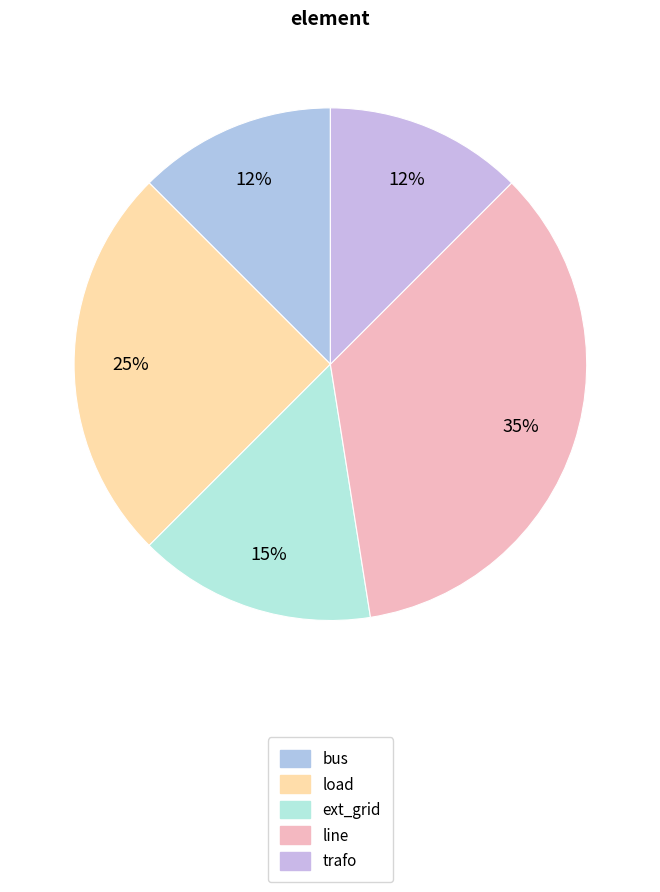

Combined, what portion of the pie is bus and load?

37.5%